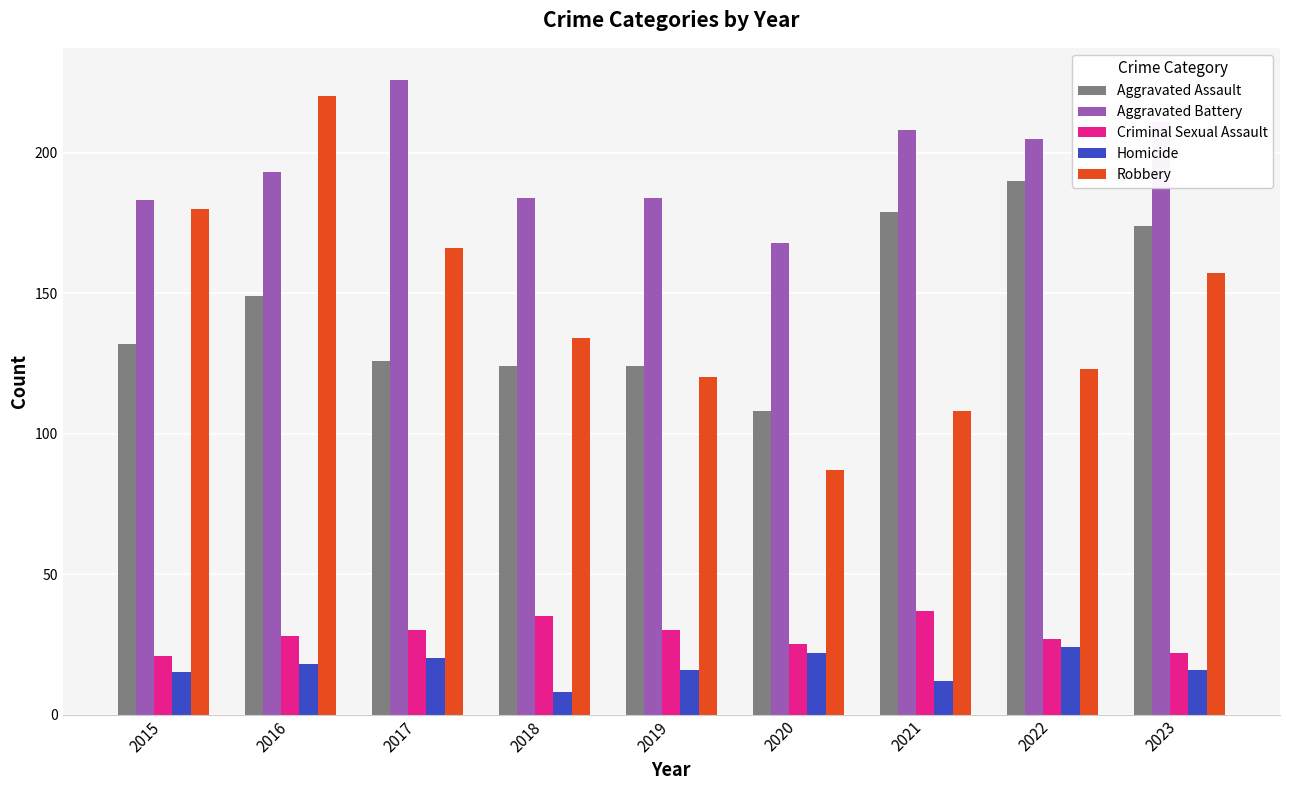

Is the value of Homicide at 2020 greater than the value of Aggravated Battery at 2020?

No